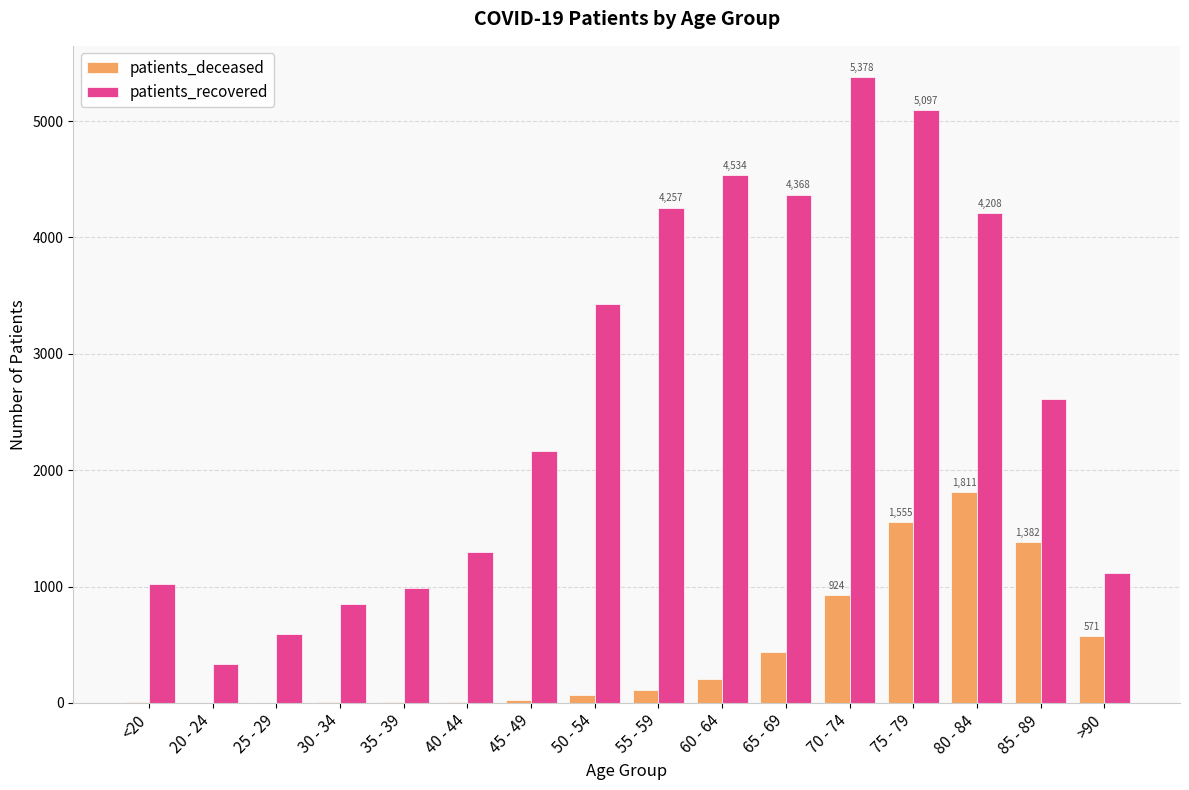

Which category has the highest value across all series?

70 - 74